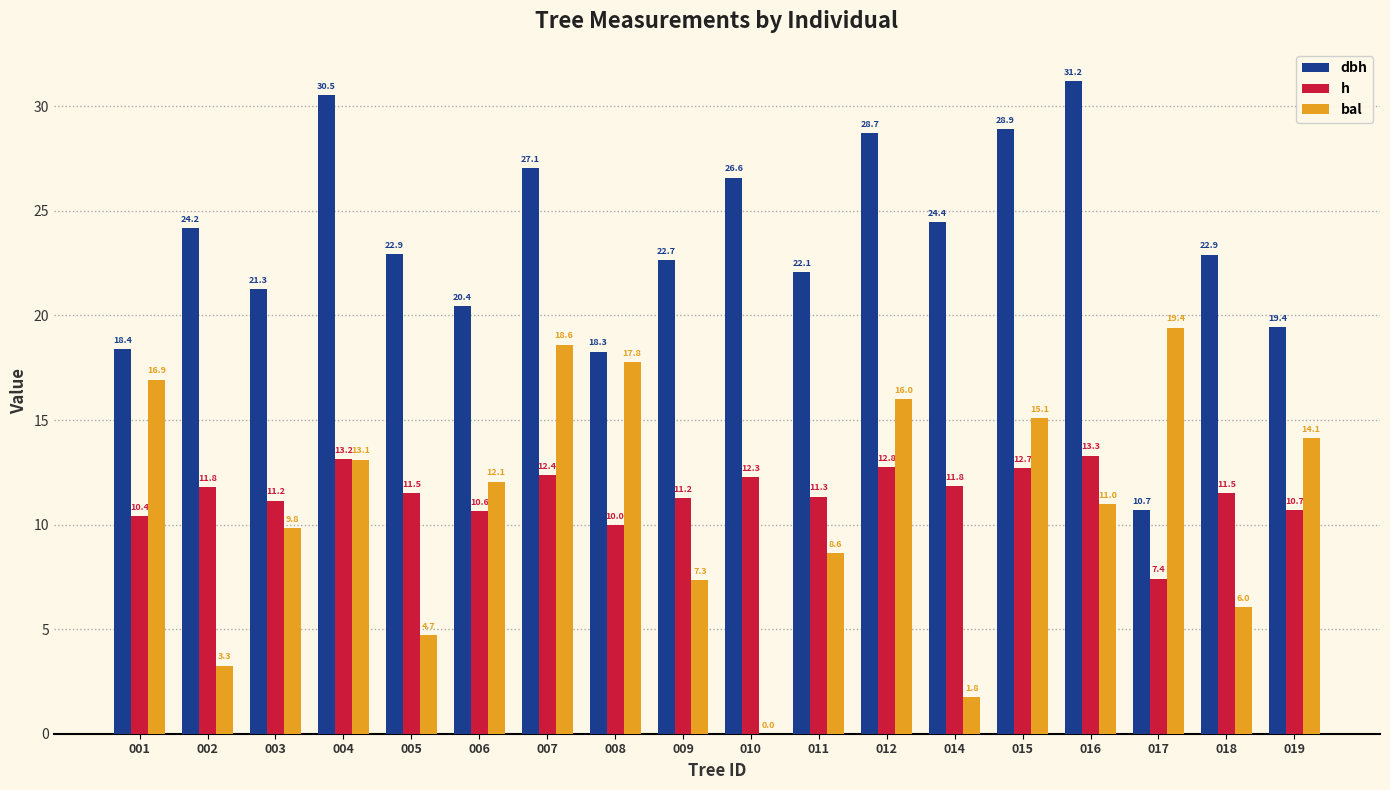

Which series has the largest total across all categories?

dbh